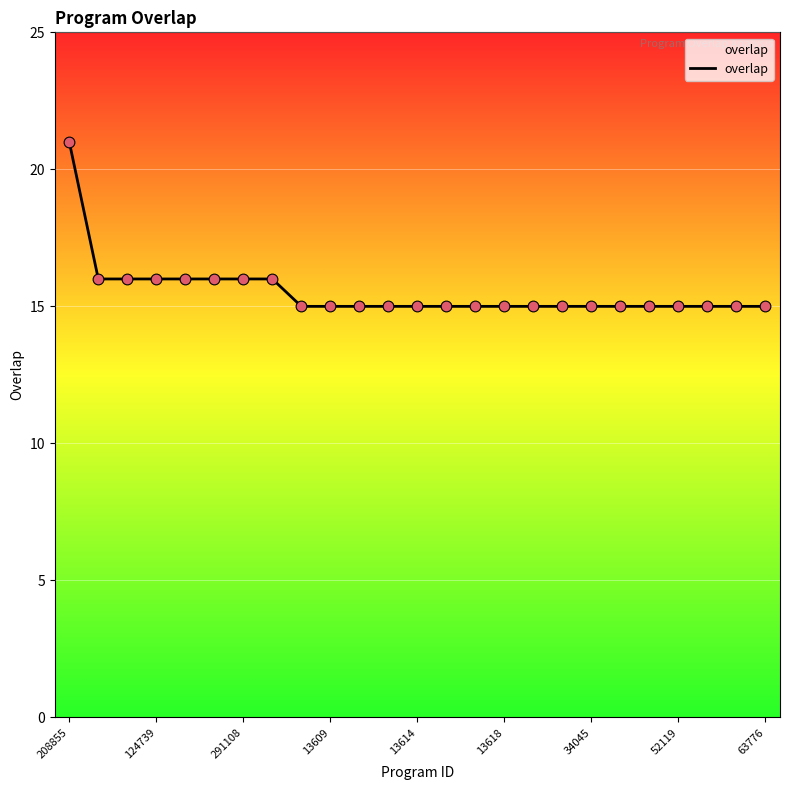

What is the smallest value displayed?

15